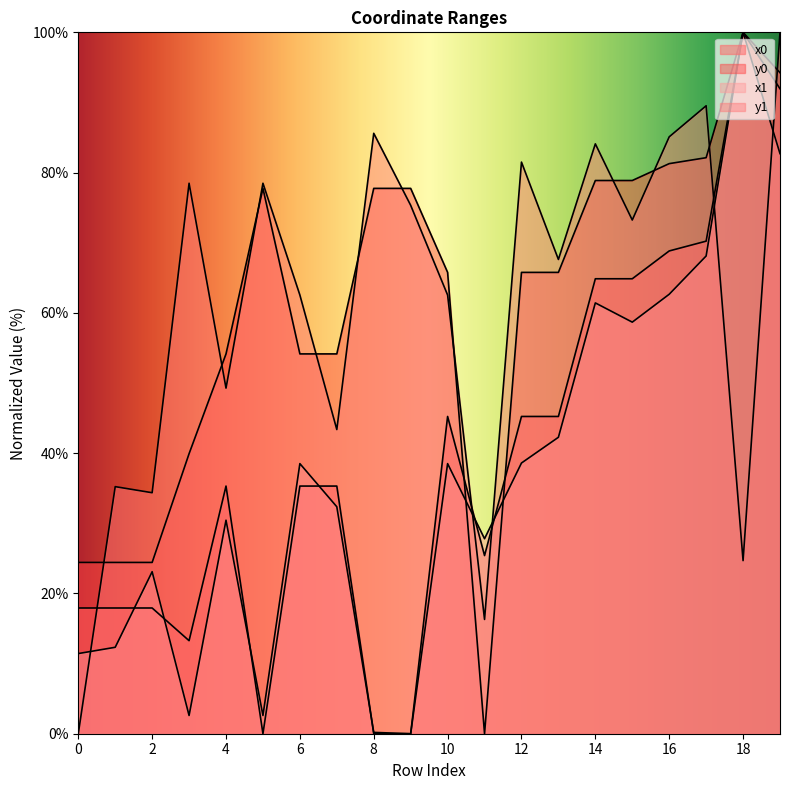

Which label corresponds to the largest value in the chart?

18